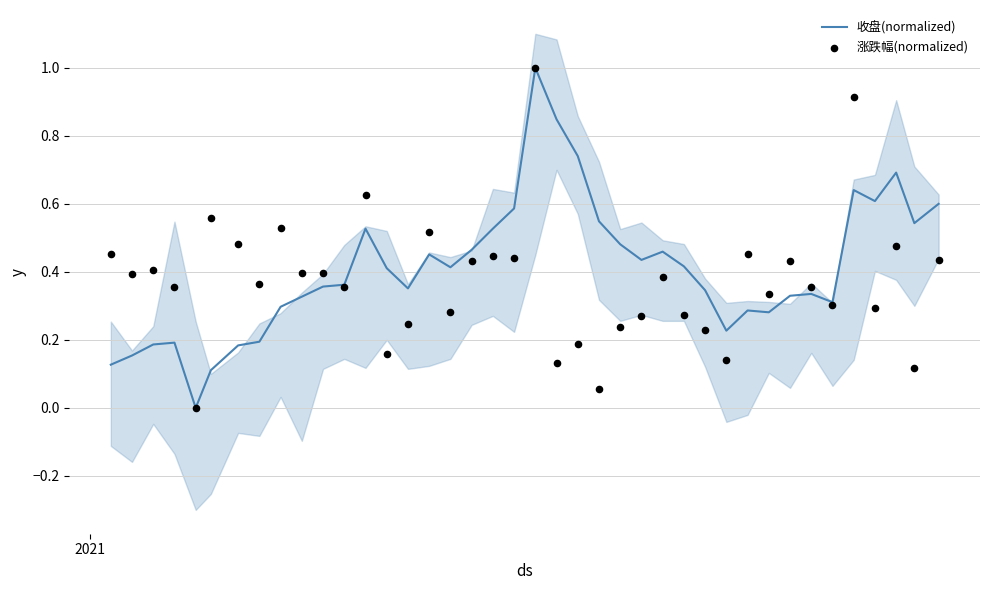

What is the maximum value for 收盘(normalized)?

1.0